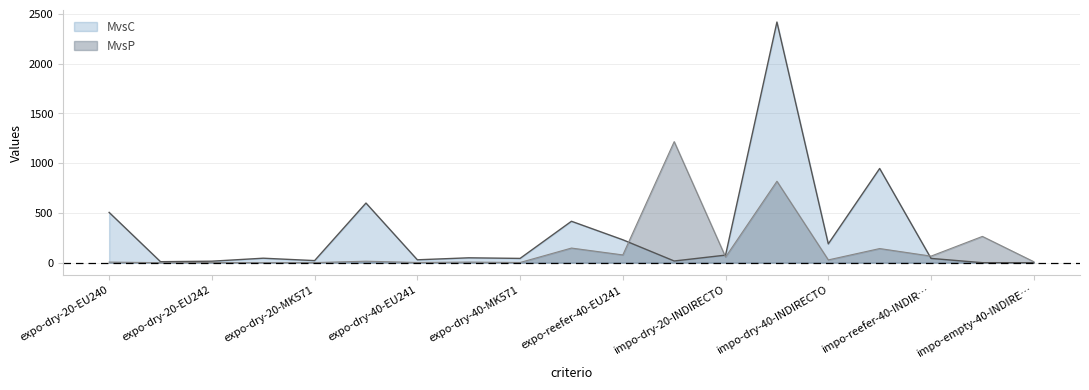

Does the chart display data point markers on the line(s)?

No